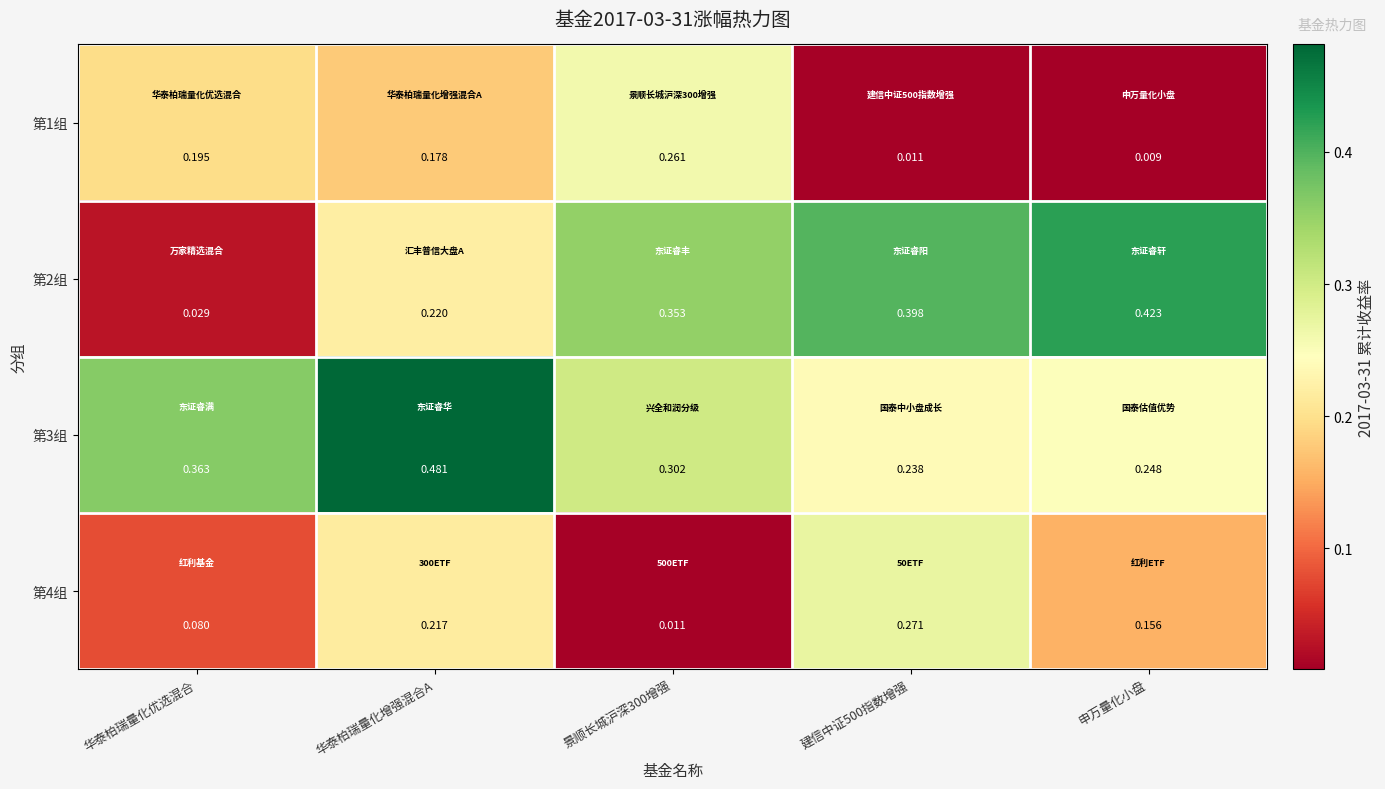

At which category does the chart reach its peak across all series?

华泰柏瑞量化增强混合A